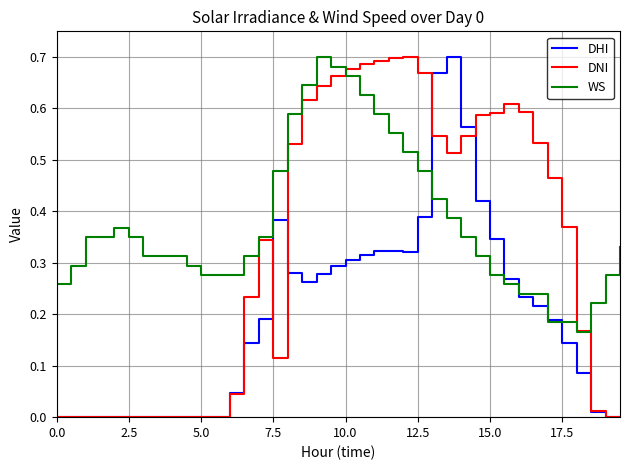

List the series in order of their overall mean, lowest first.

DHI, DNI, WS